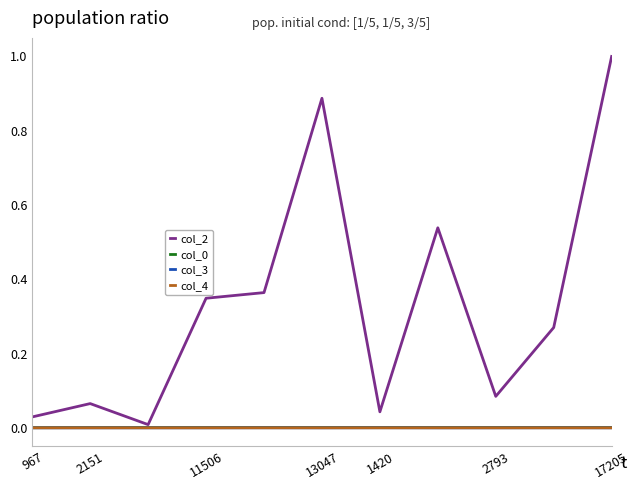

True or false: col_4 and col_0 cross at least once.

False